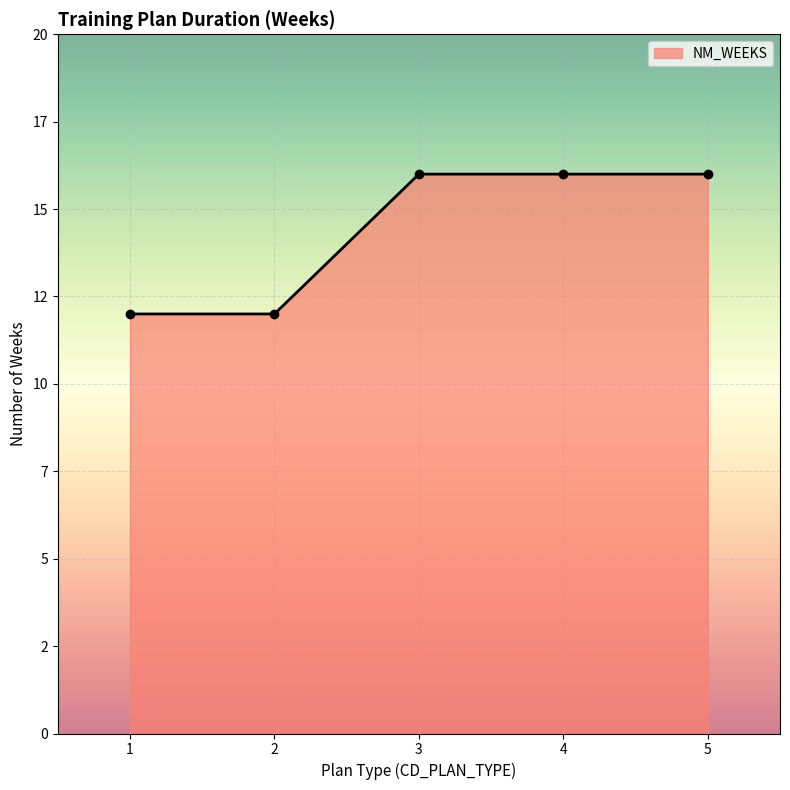

What is the difference between the maximum and second lowest values?

4